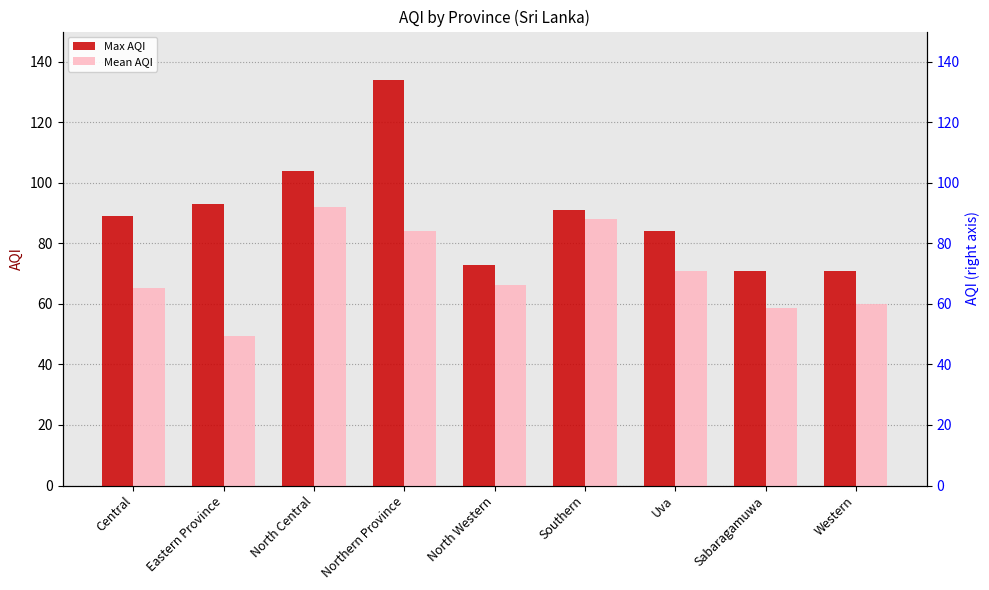

What is the spread (max minus min) of values at Central?

23.8